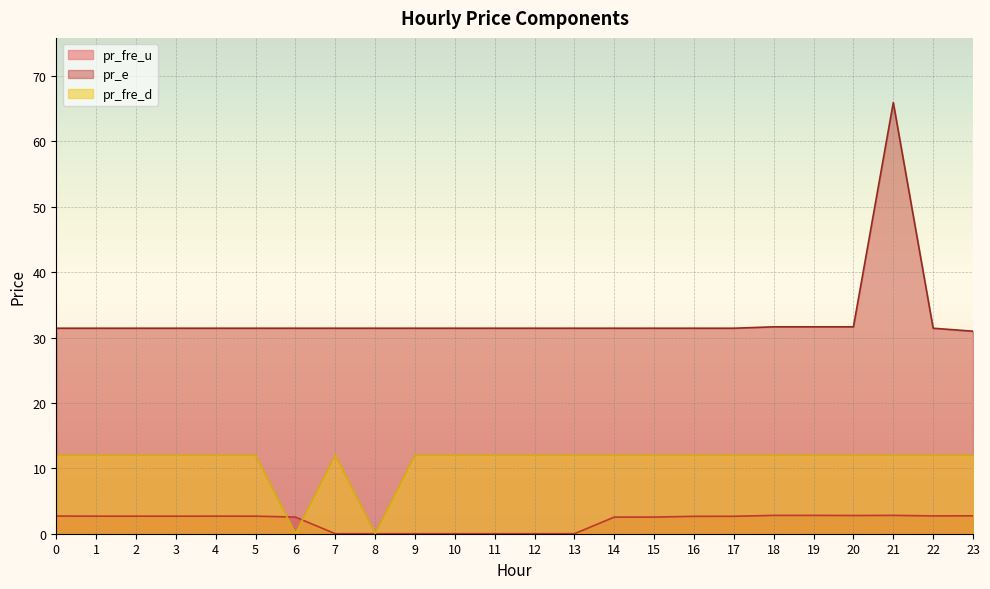

At which category is the sum across all series the highest?

21